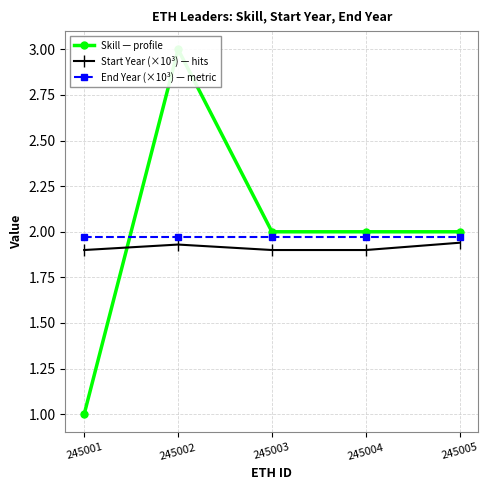

In Start Year (×10³), how many points are higher than both neighbors (excluding endpoints)?

1